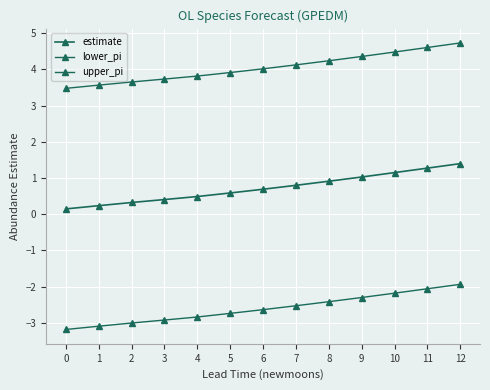

Is this an area chart (filled region under the line)?

No